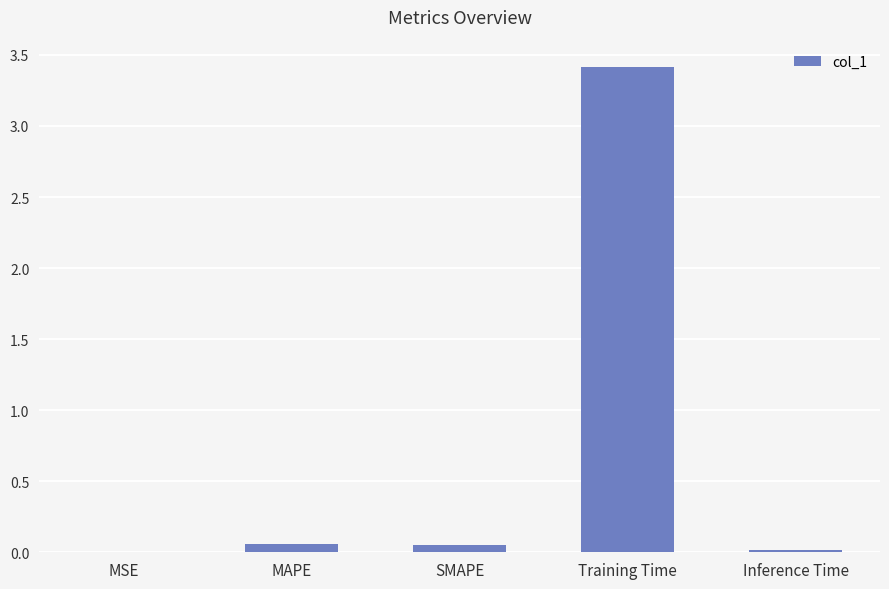

At which category does the chart reach its peak across all series?

Training Time